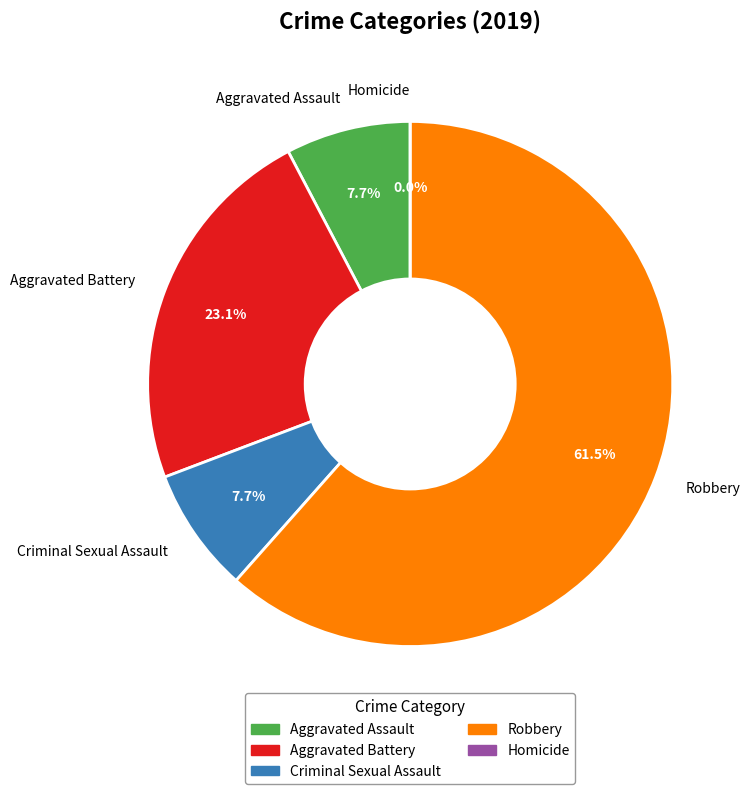

The Homicide slice represents 0% of the pie. True or false?

True